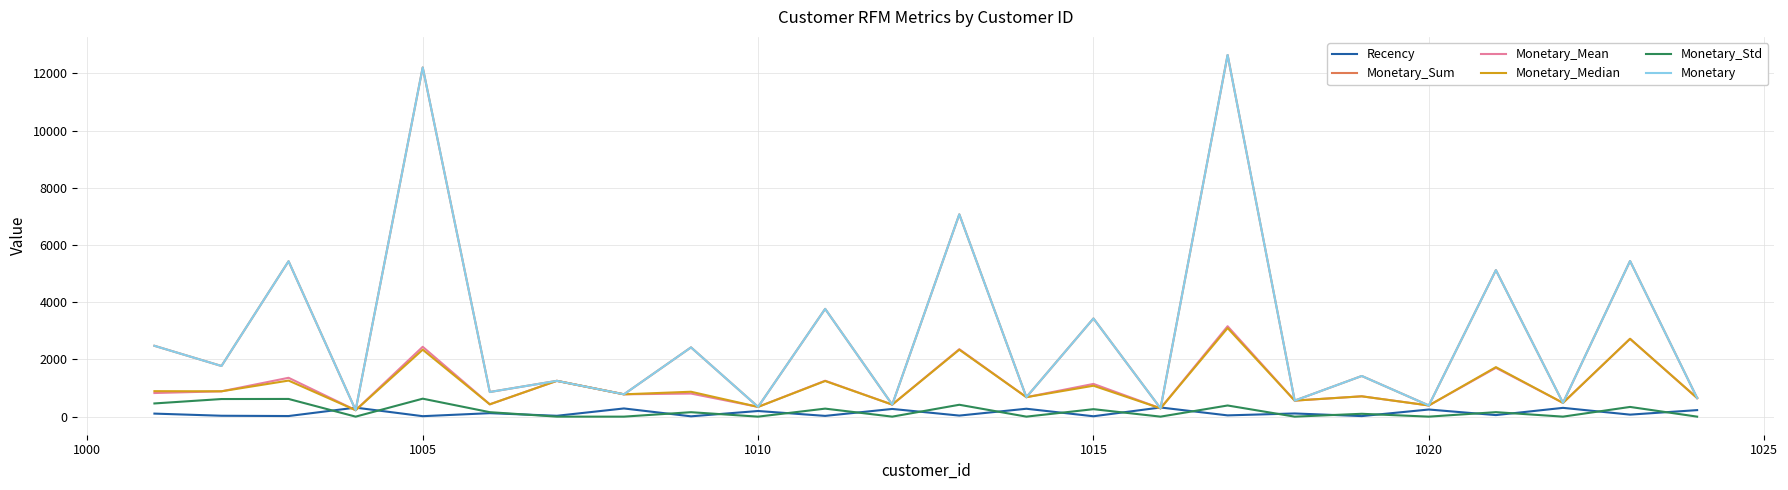

Does the chart display data point markers on the line(s)?

No